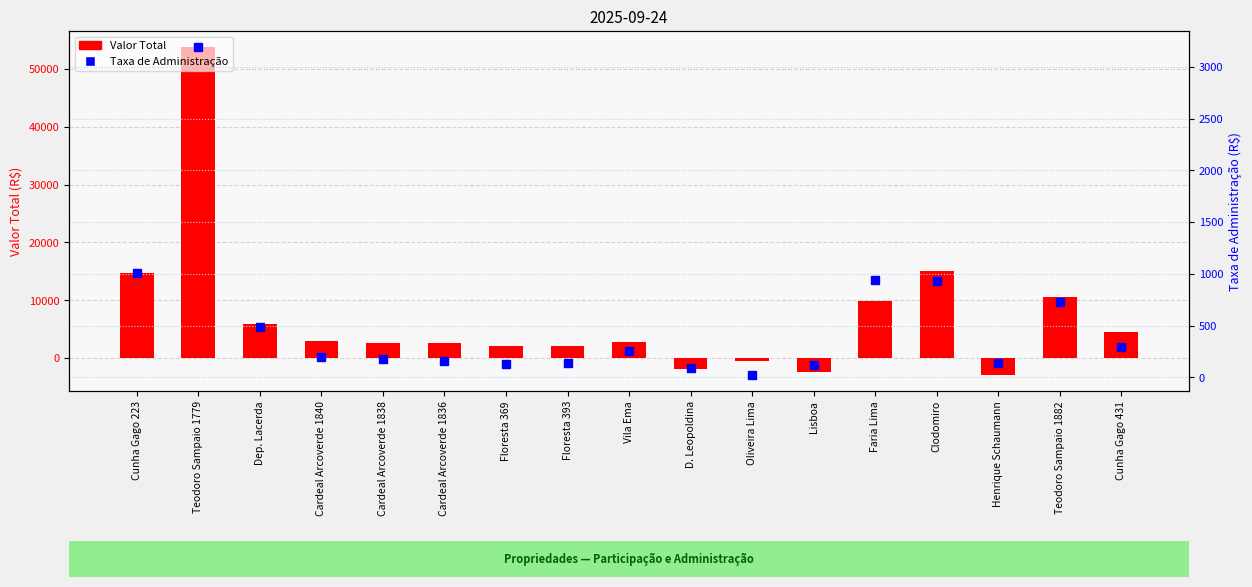

What is the difference between the highest and lowest values at Lisboa?

2567.1